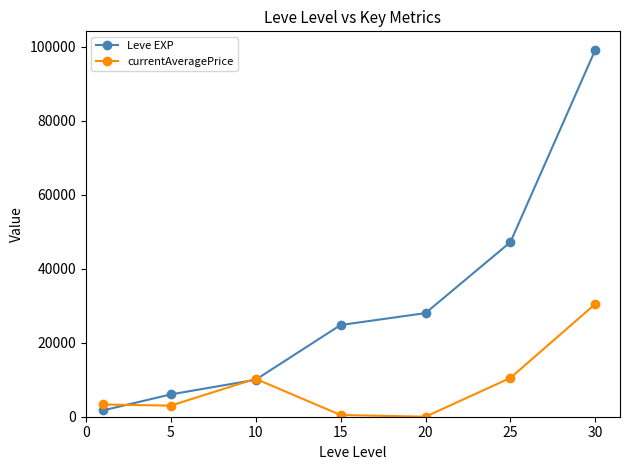

True or false: Leve EXP has more than 1 points higher than both neighbors.

False